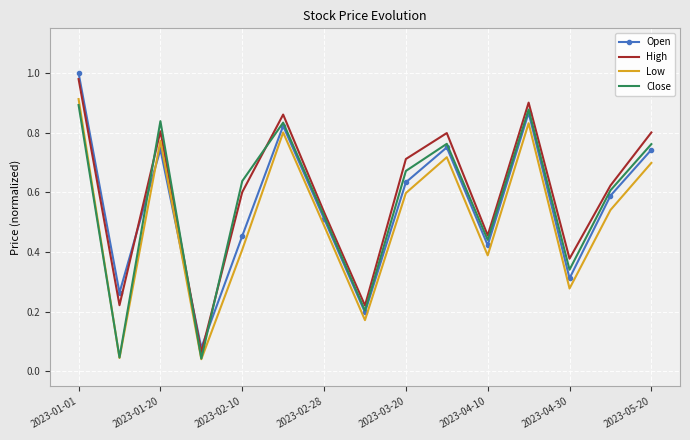

After their last crossing, which series has the higher values: High or Open?

High